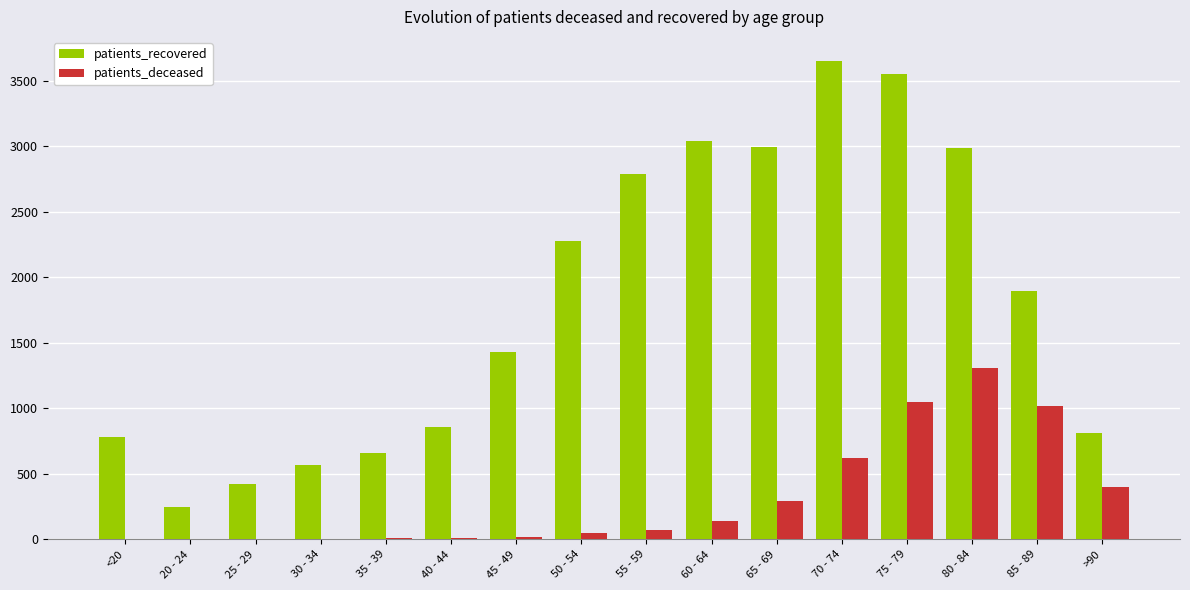

Does the chart contain stacked bars?

No